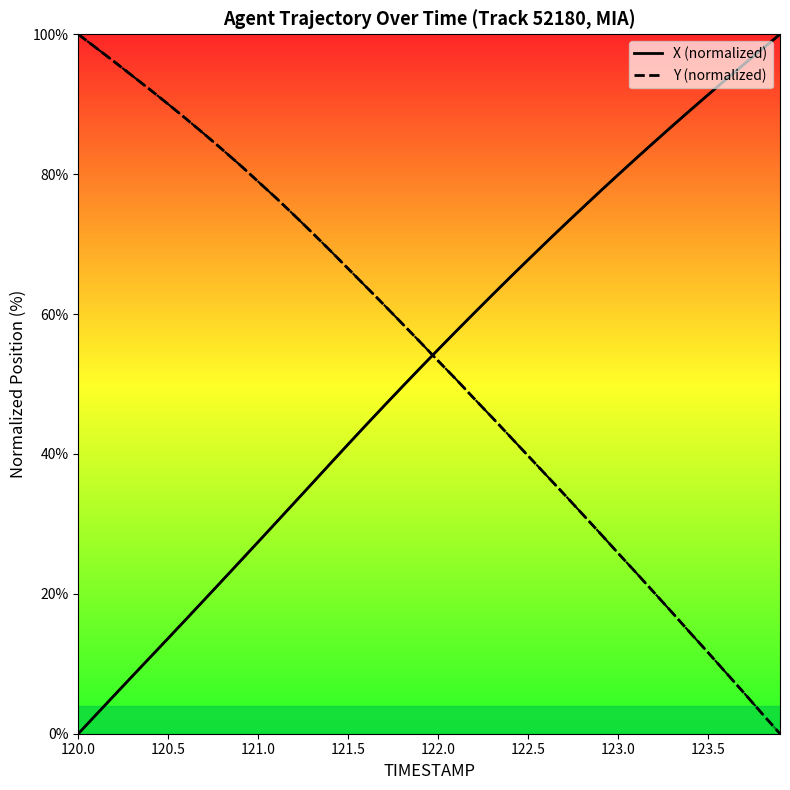

What is the highest value of the Y (normalized) series?

100.0